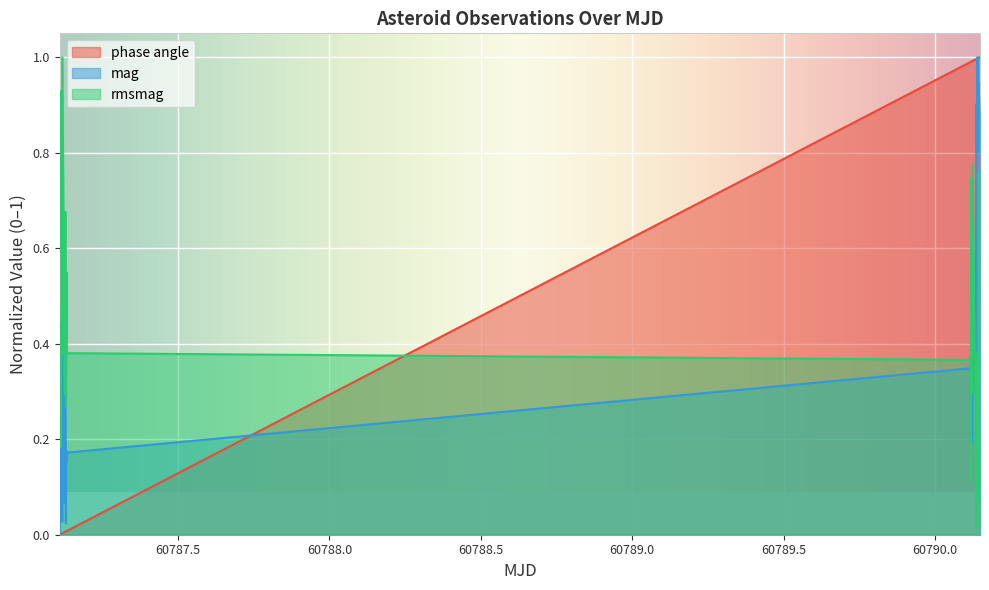

At which category is the sum across all series the highest?

60790.14326486111